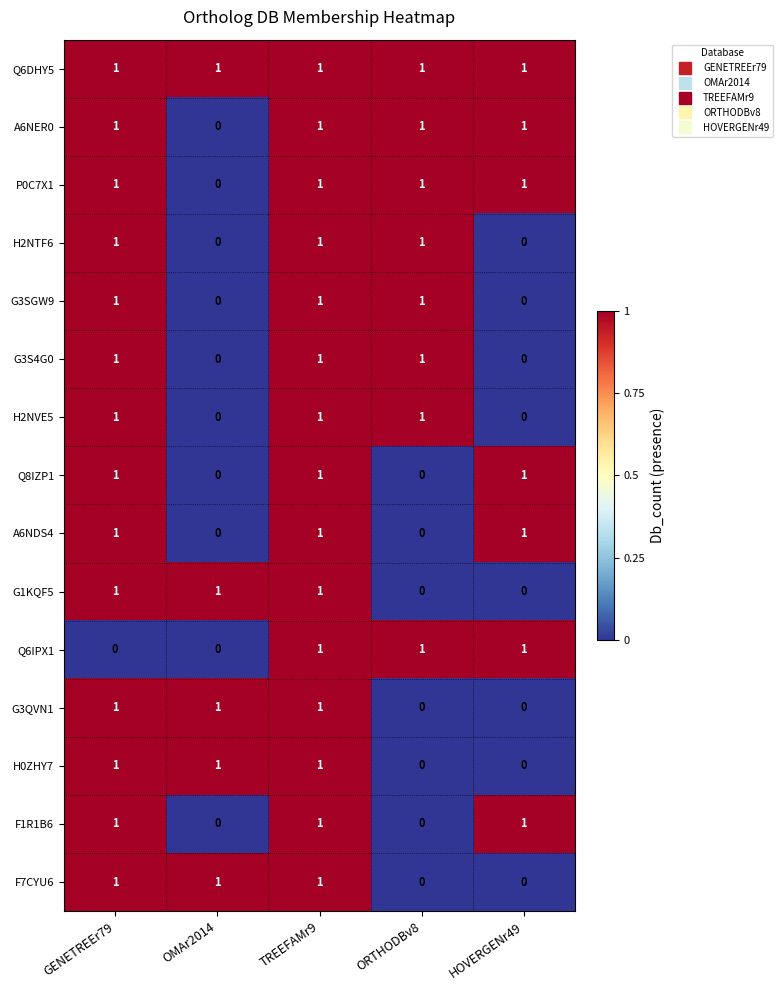

At how many categories does at least one series exceed 0?

5